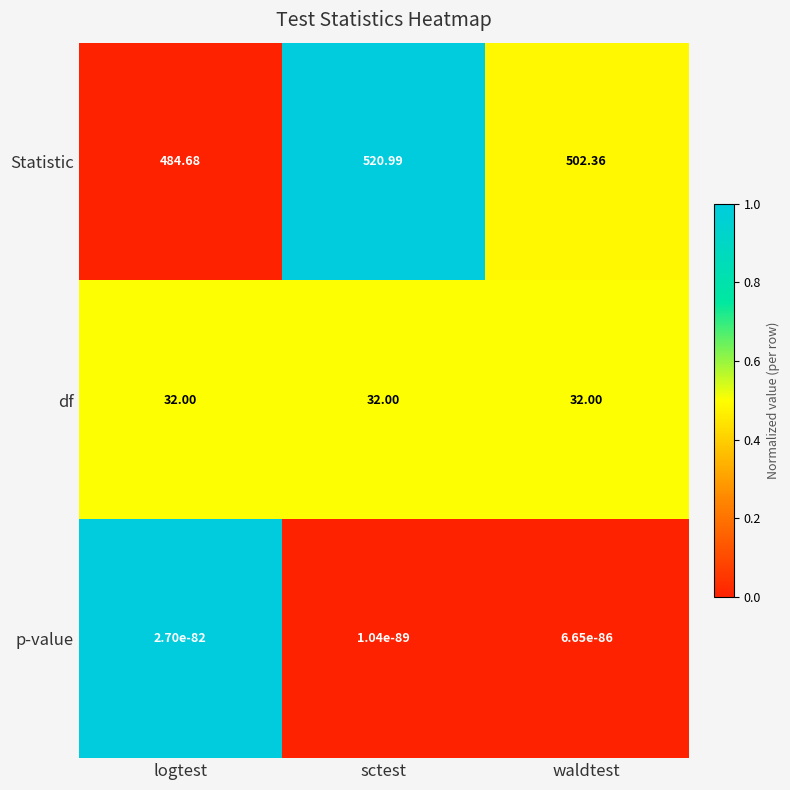

How many series are shown in this chart?

3